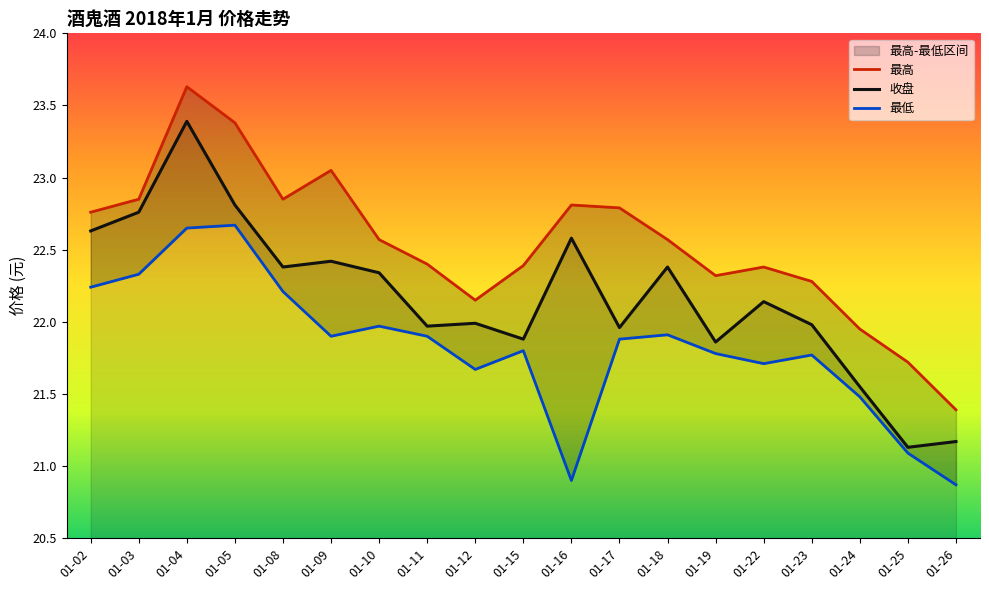

What is the difference between the highest and lowest values at 01-11?

0.5